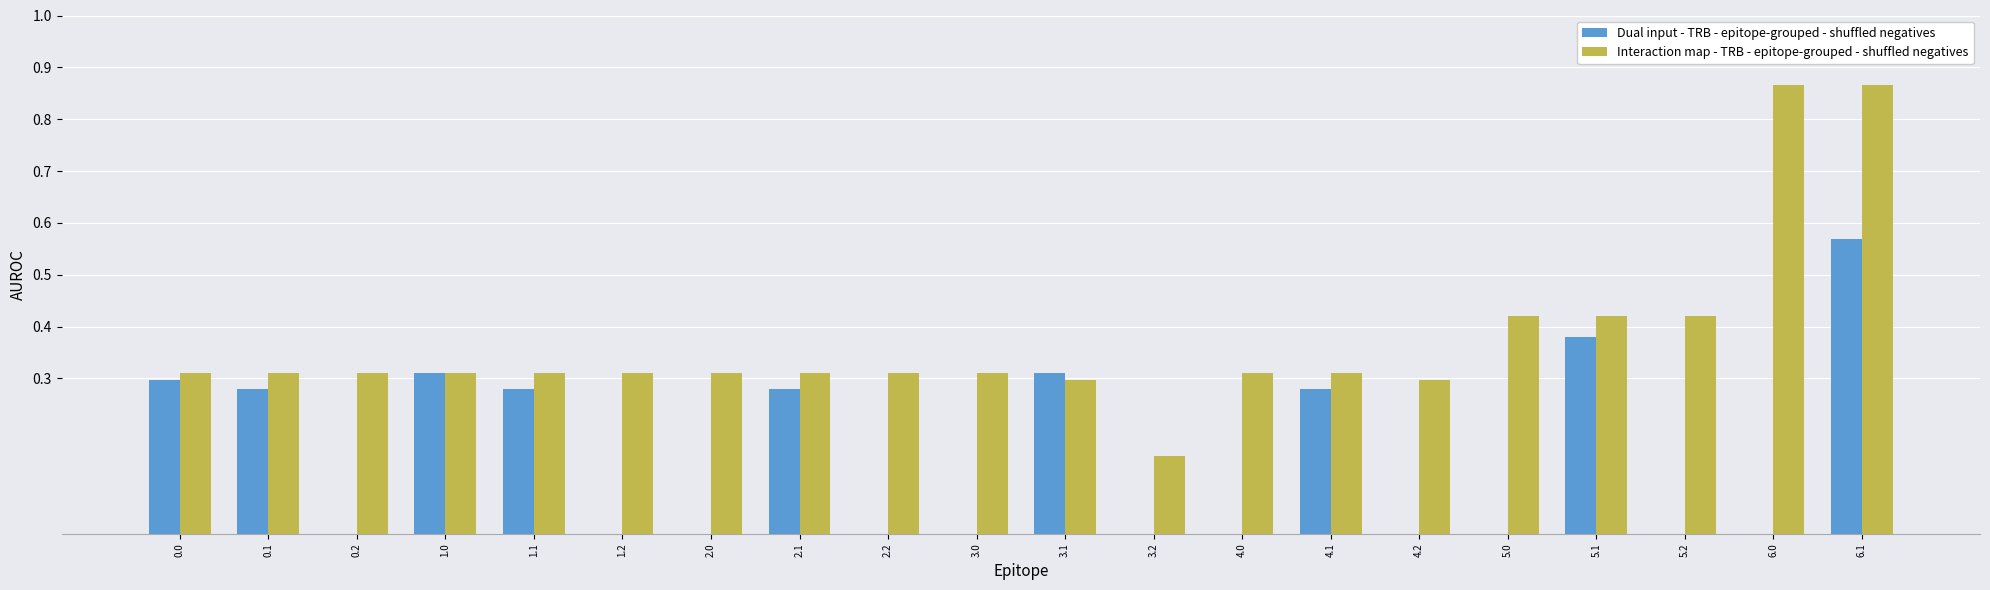

Which series has the largest total across all categories?

Interaction map - TRB - epitope-grouped - shuffled negatives